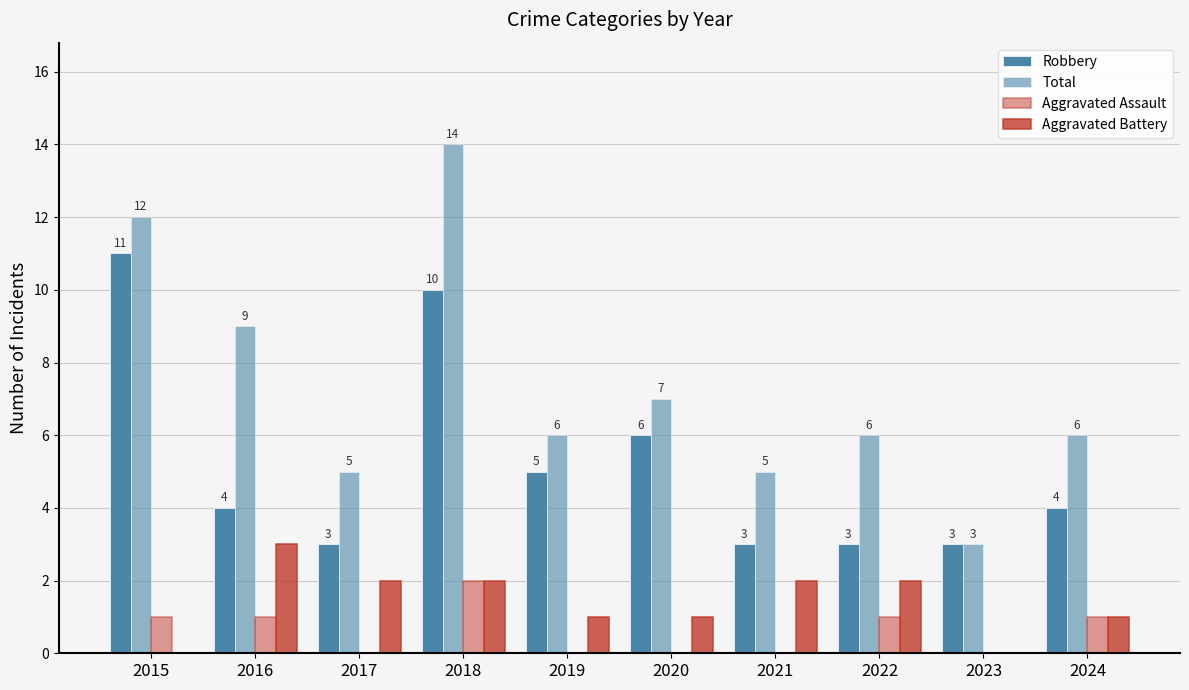

How many data points does each series have?

10